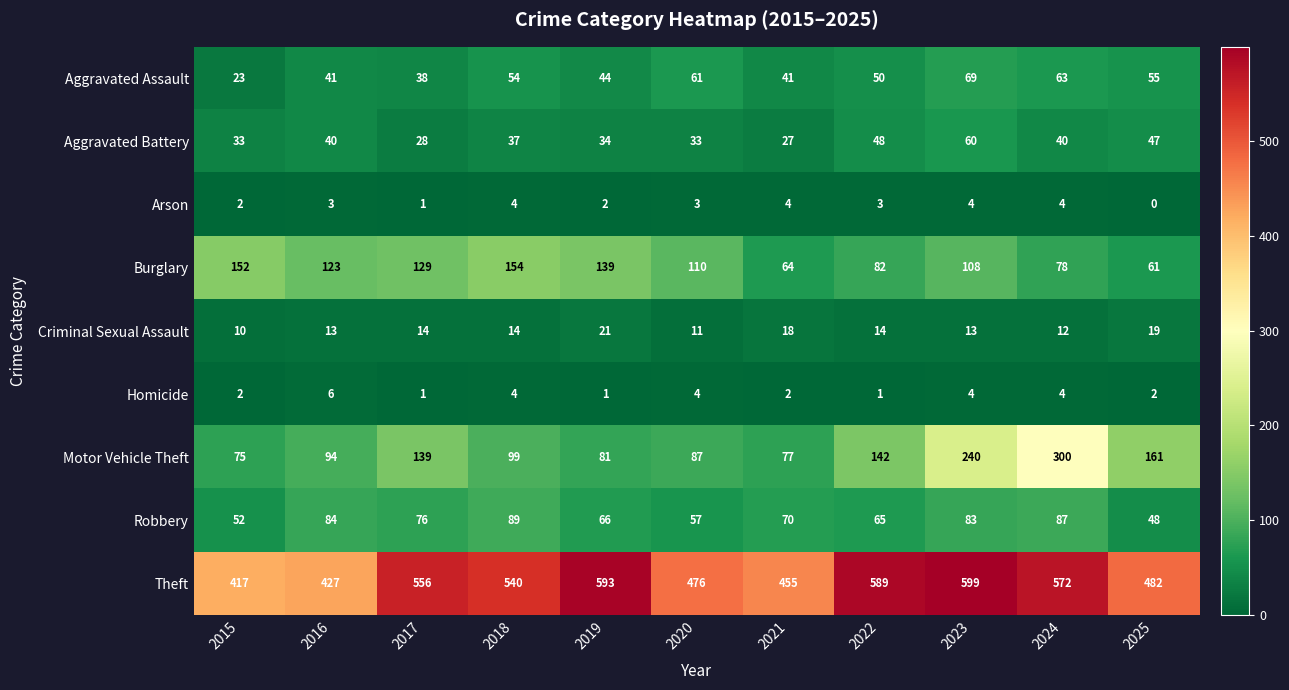

What is the total value across all series at 2025?

875